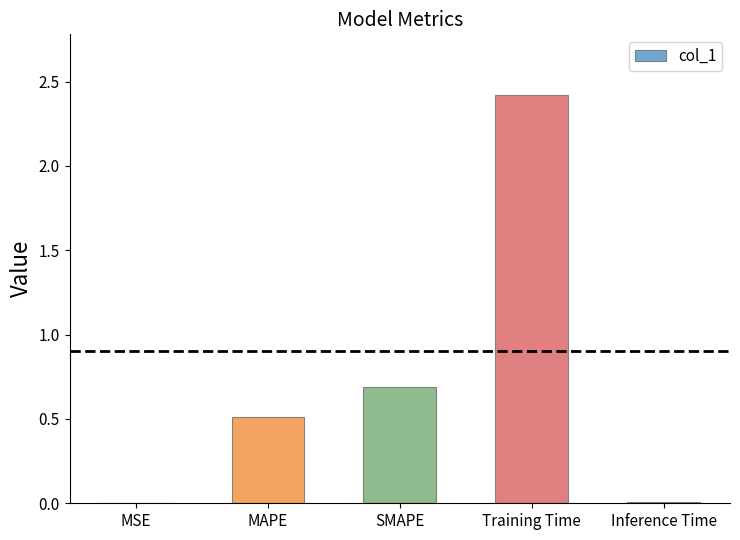

Read the value at Training Time.

2.4